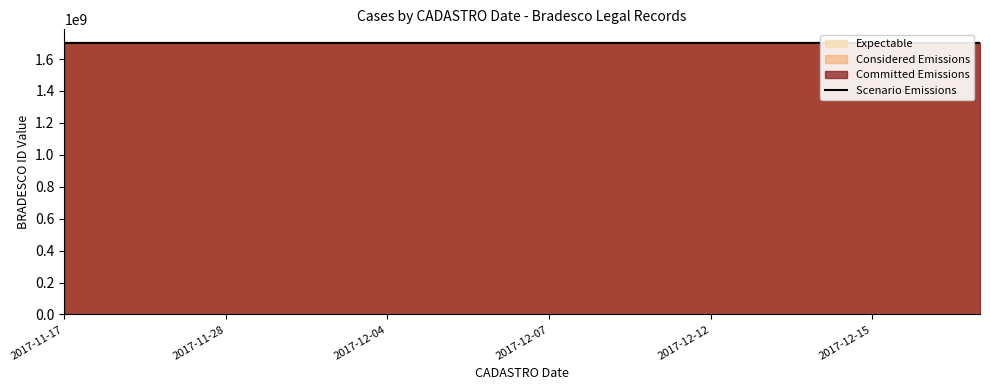

What is the change in value from 2017-11-28 to 9?

+16951